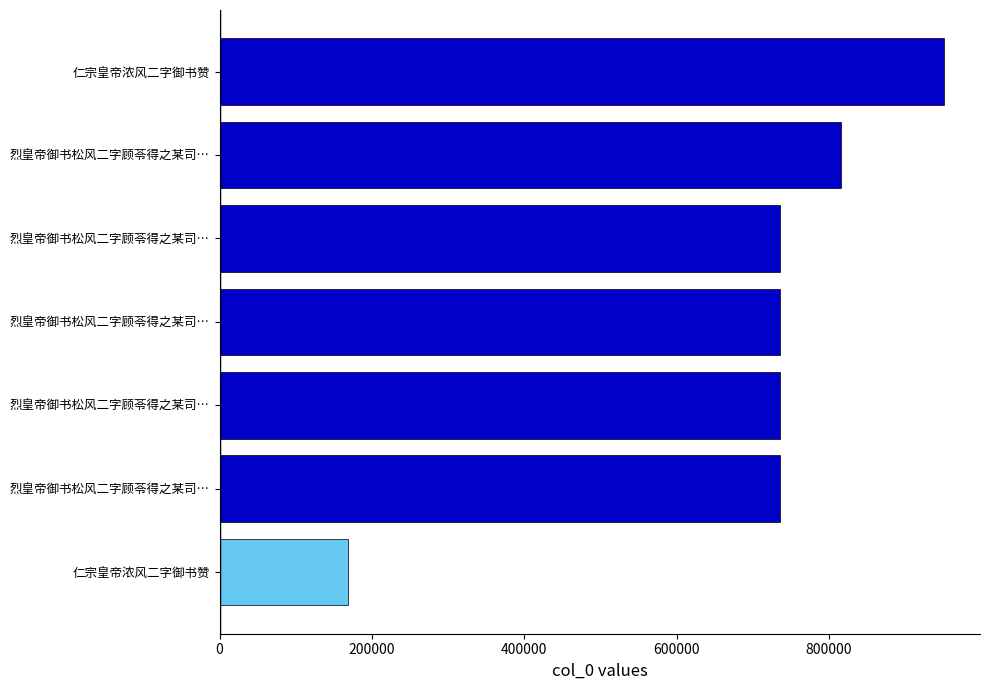

Does the chart contain any negative values?

No